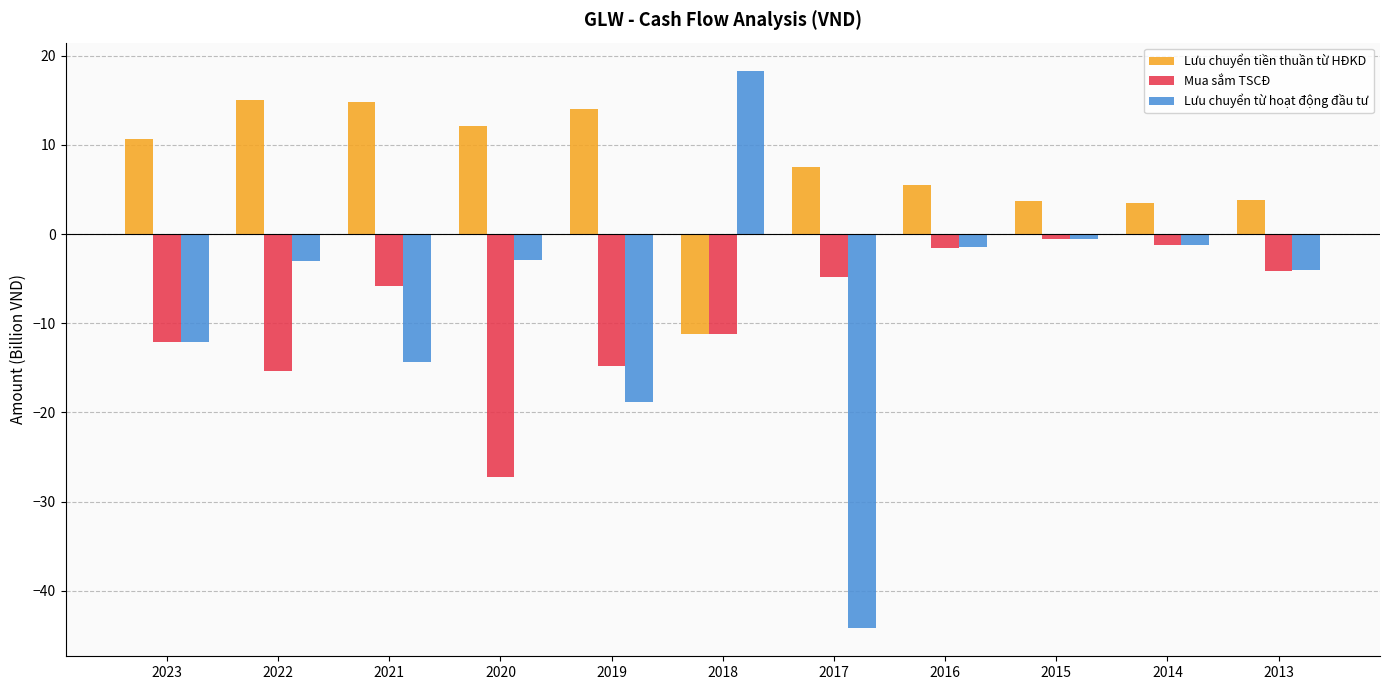

At which category does the chart reach its minimum across all series?

2017